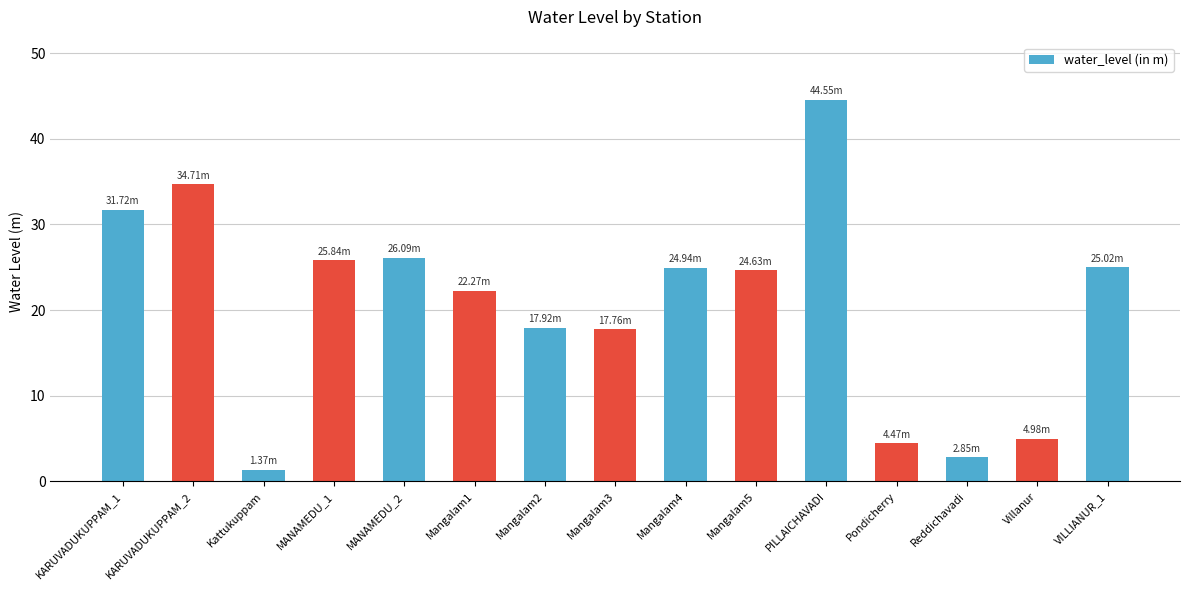

What is the difference between the values at Mangalam5 and KARUVADUKUPPAM_2?

10.1